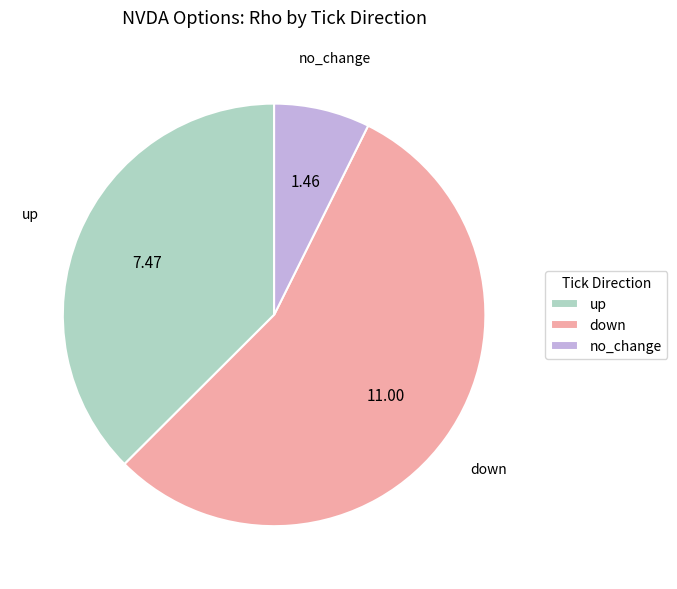

Is there any slice that represents more than half of the pie?

Yes